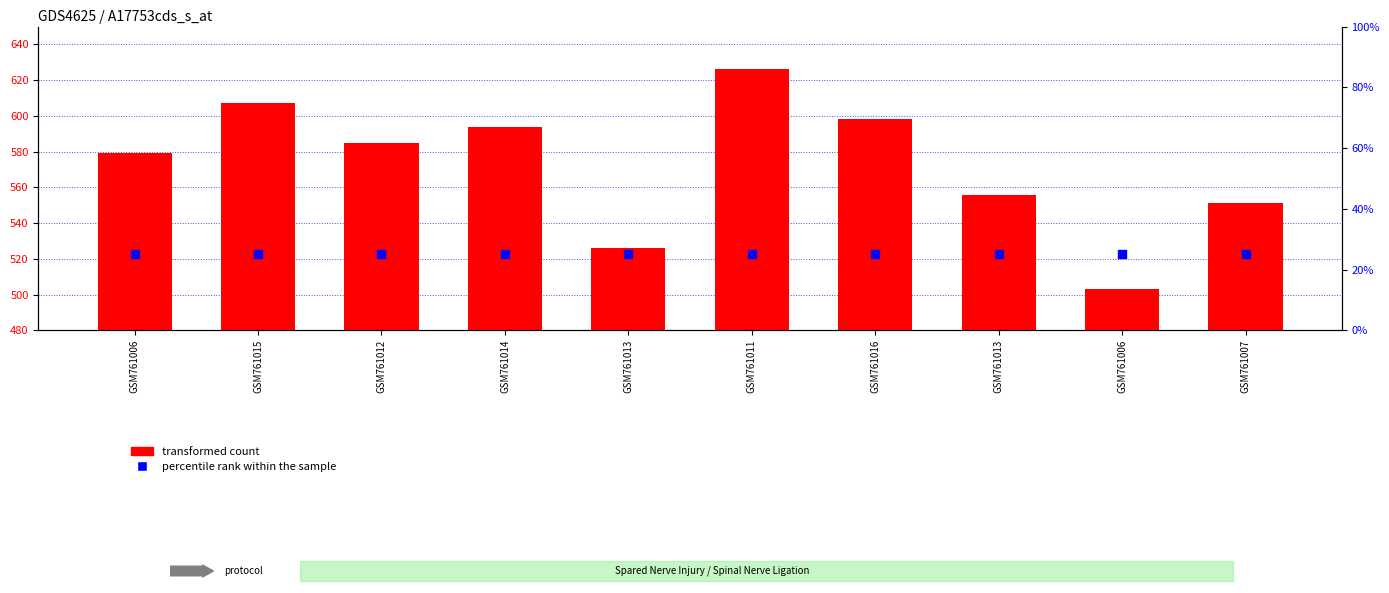

What are all the series names shown in the legend?

transformed count, percentile rank within the sample